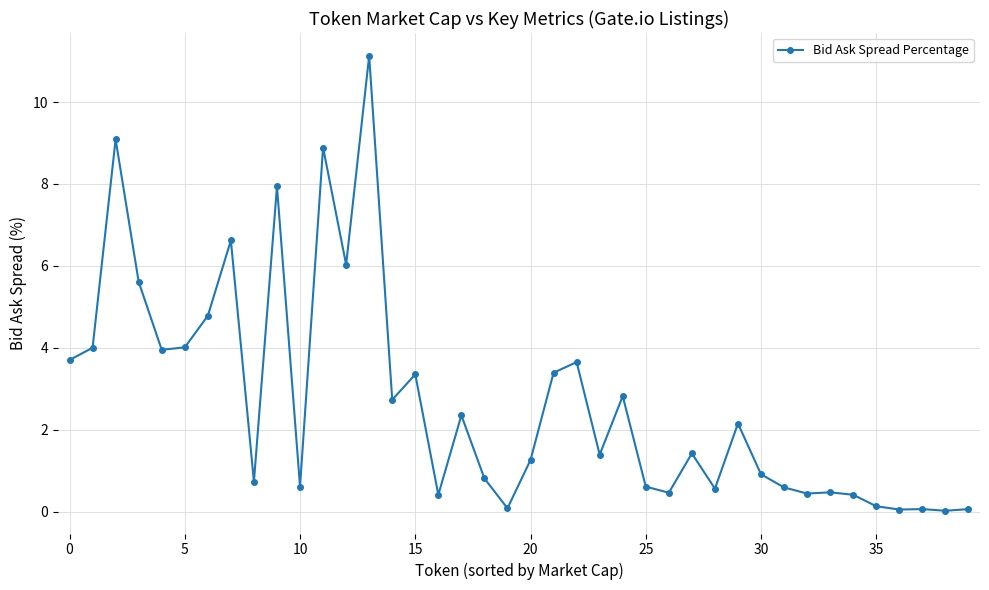

What is the sum of all values?

107.7